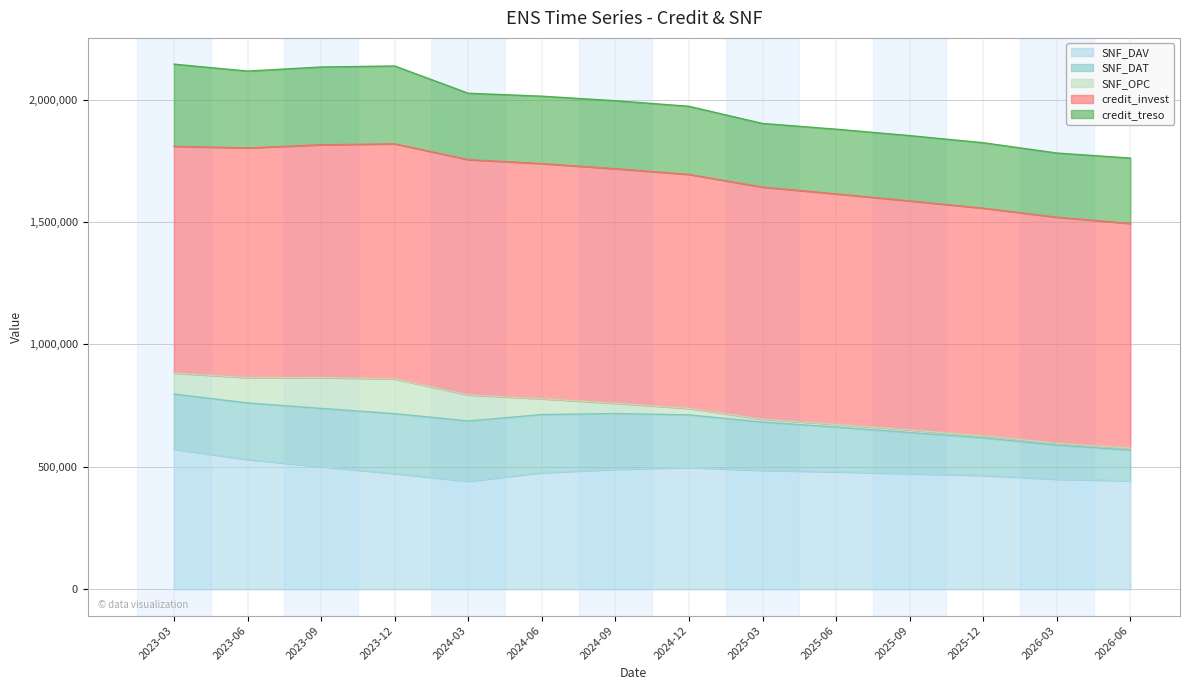

Where is credit_invest nearest to the value 939163?

2023-06